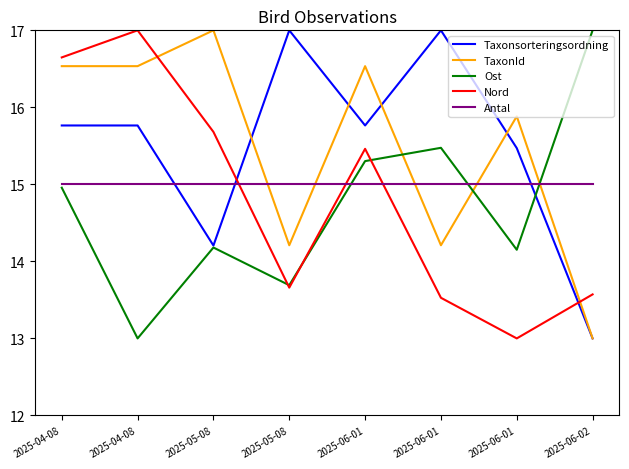

Which has a higher value, 2025-05-08 or 2025-04-08?

2025-04-08